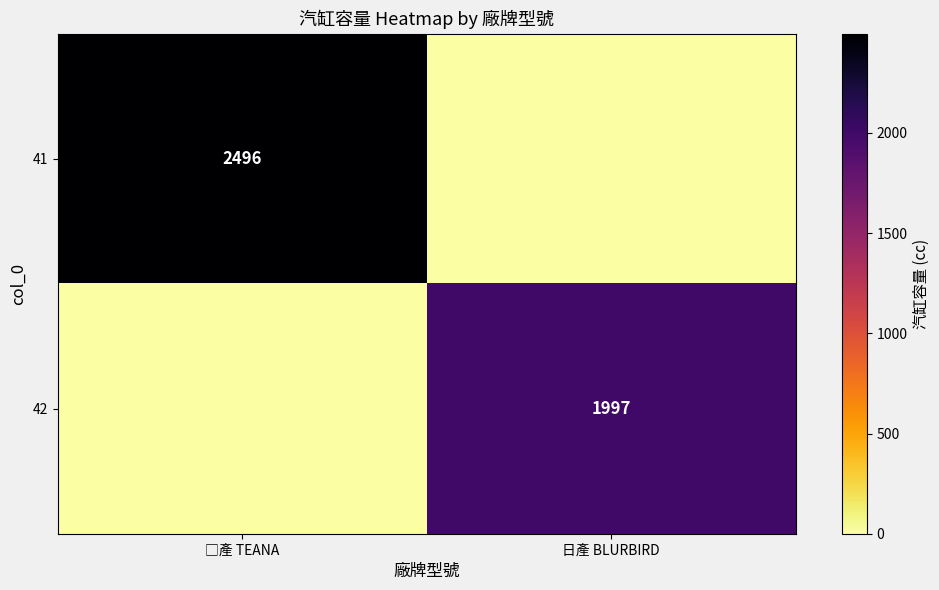

Is it true that 42 equals 1997 at 日產 BLURBIRD?

True